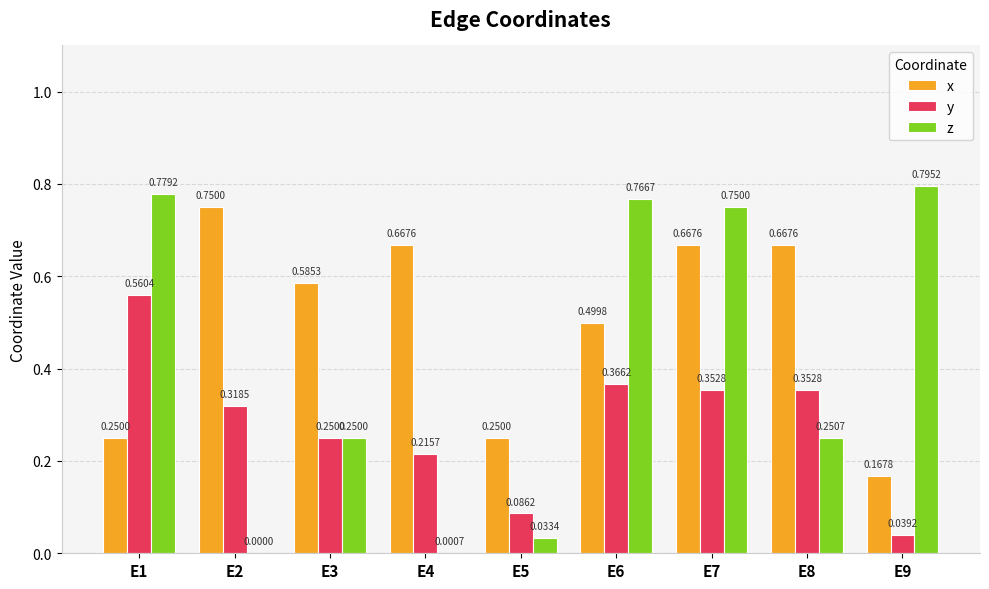

What is the sum of all x values?

4.5